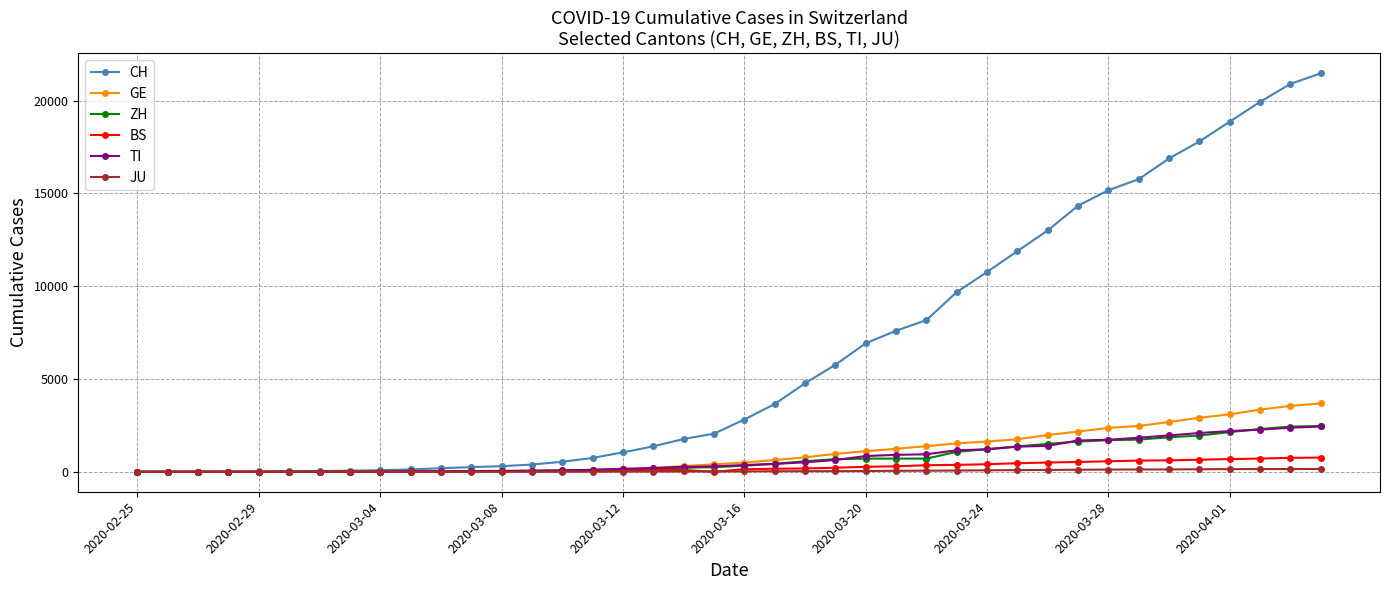

What is the highest value of the BS series?

767